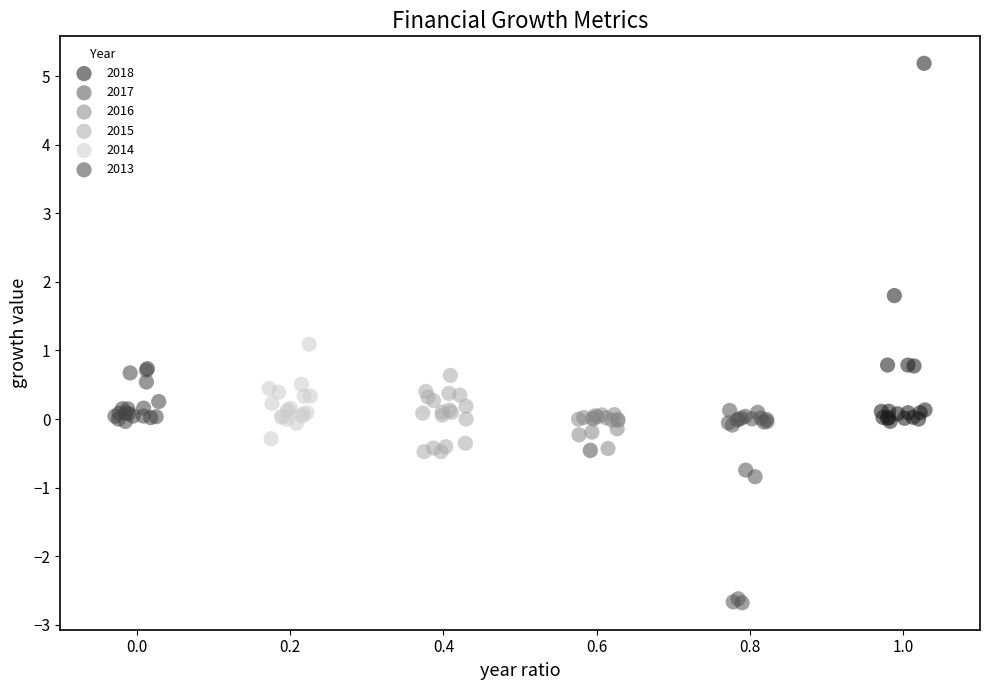

What are all the series names shown in the legend?

2018, 2017, 2016, 2015, 2014, 2013